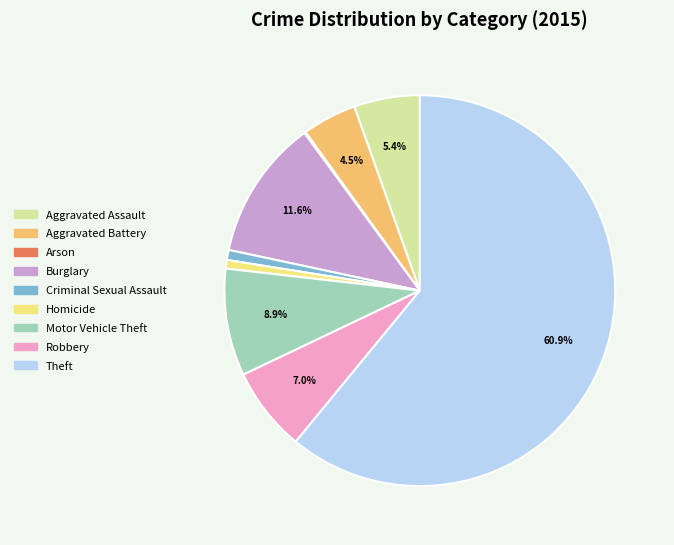

Approximately how many times larger is the value at Motor Vehicle Theft compared to Robbery?

1.3